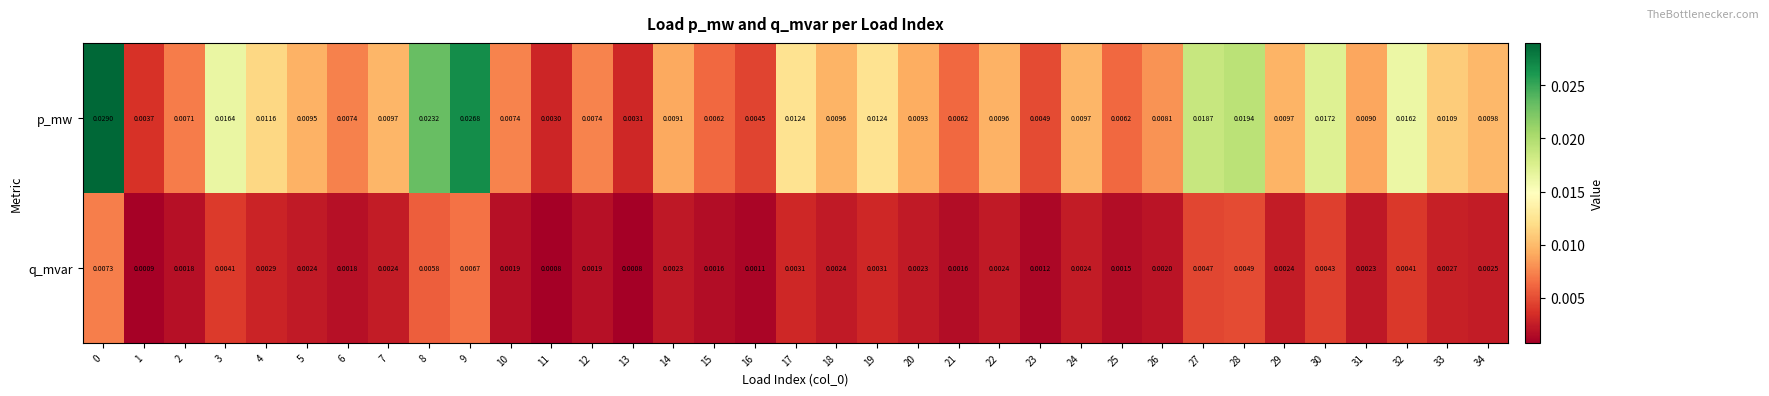

Which series changed the most between 11 and 12?

p_mw